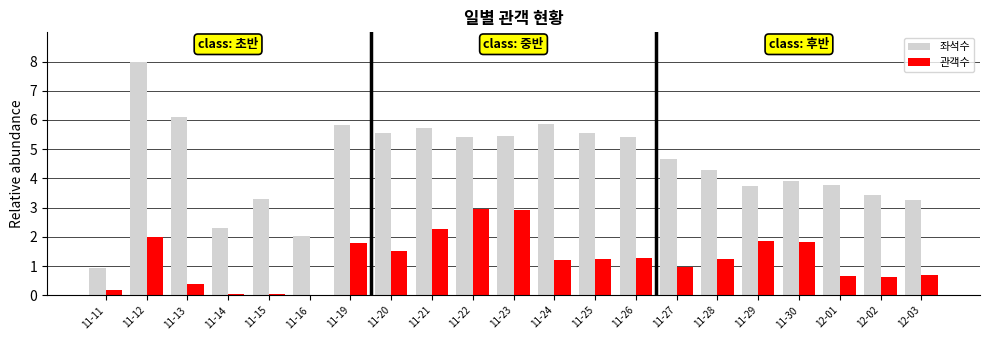

What is the sum of the 좌석수 values at 11-29 and 11-25?

9.3